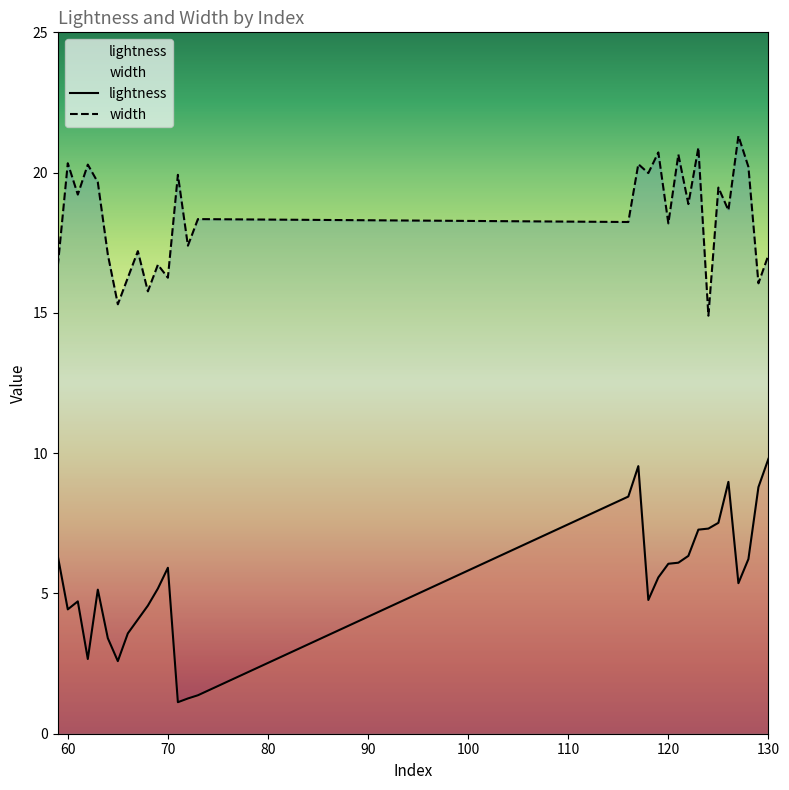

Which series changed the most between 61 and 120?

lightness